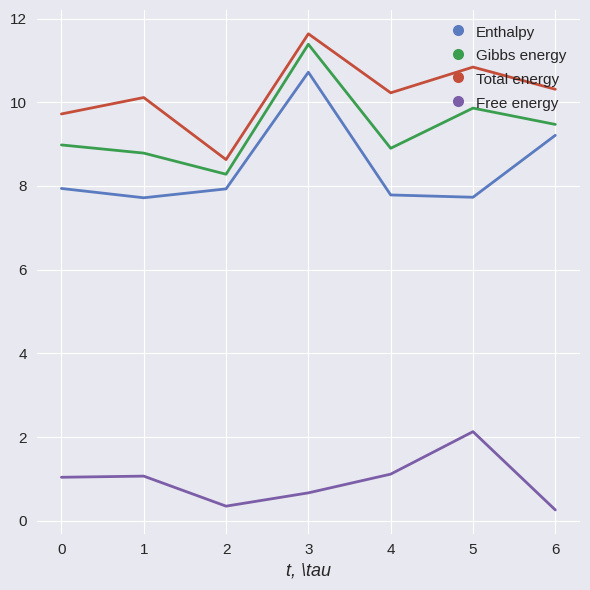

True or false: Gibbs energy and Enthalpy cross at least once.

False